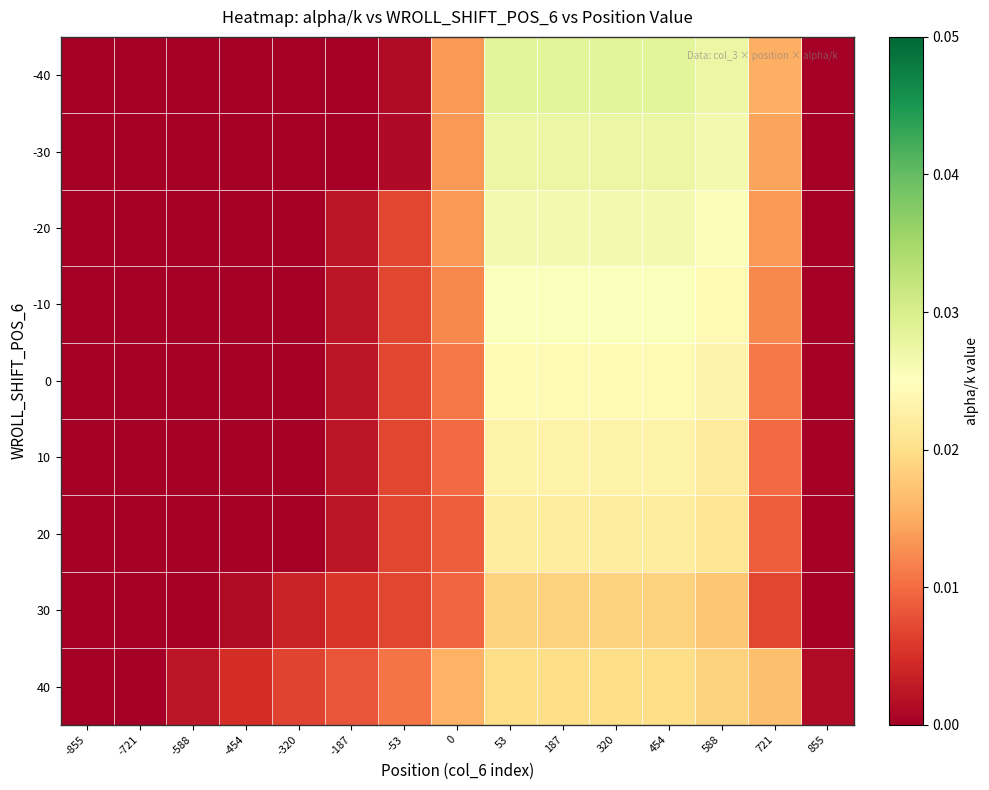

At which category is the sum across all series the highest?

53